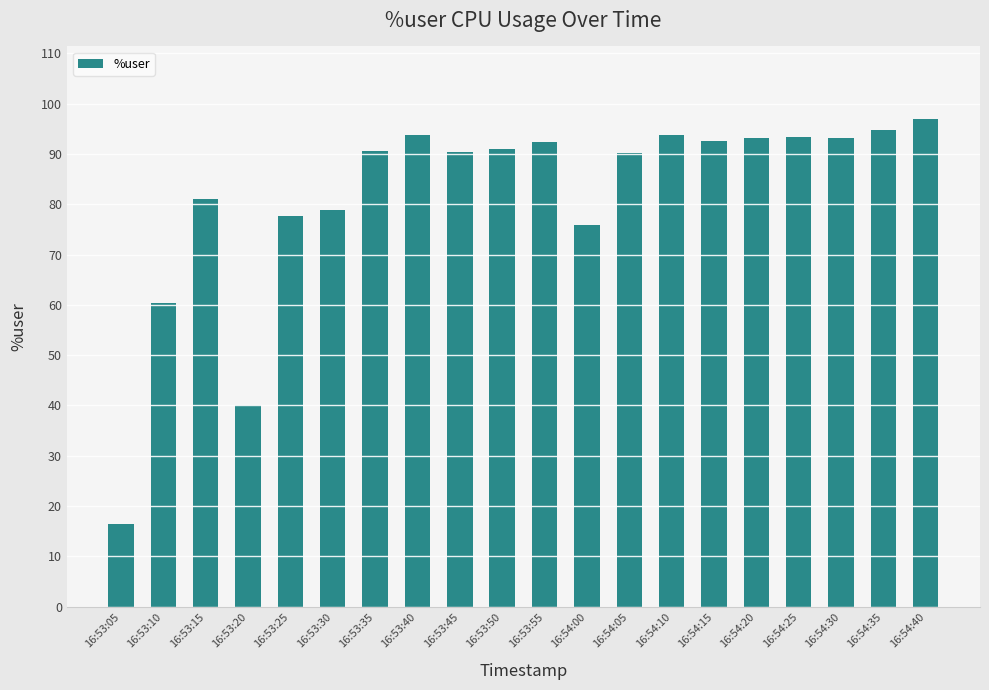

What is the difference between the values at 16:53:10 and 16:54:40?

36.5